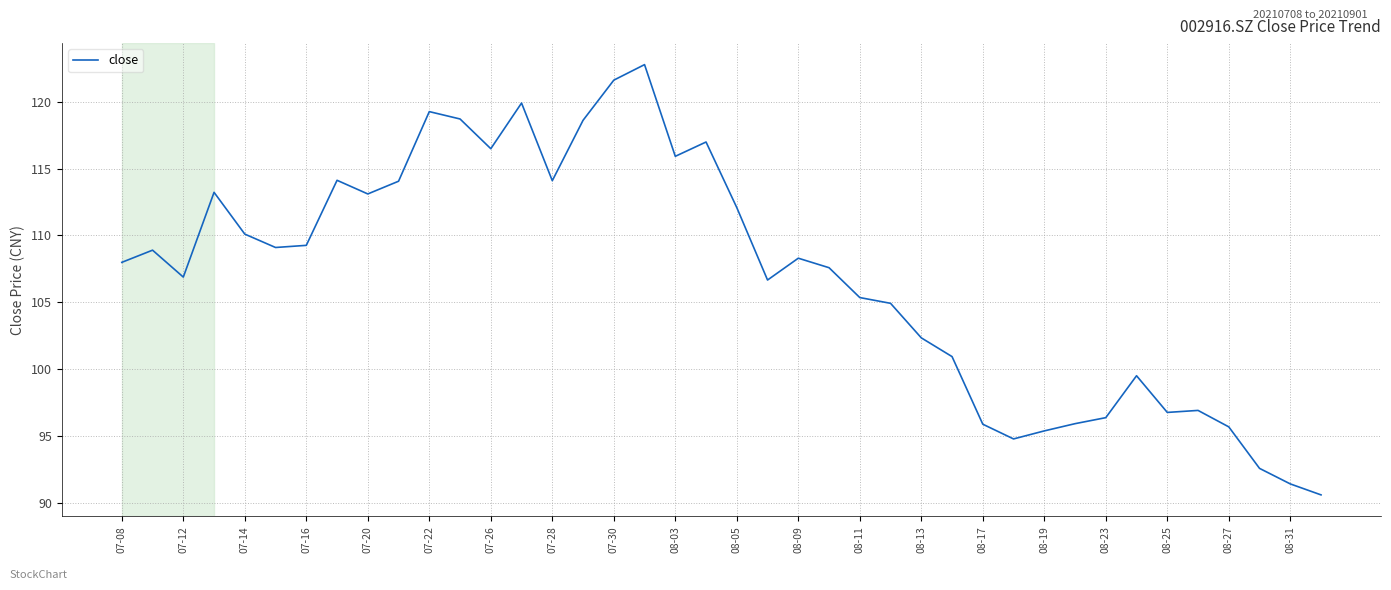

What is the maximum value shown in the chart?

122.8